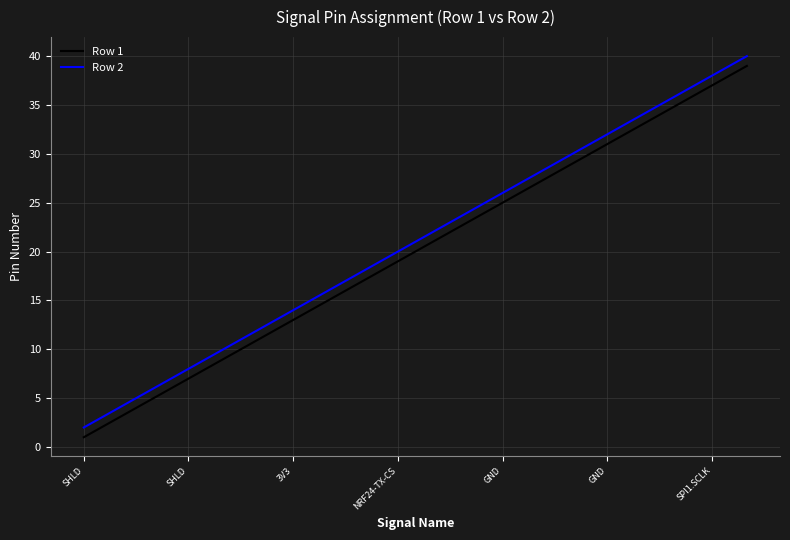

True or false: Row 2 and Row 1 cross at least once.

False